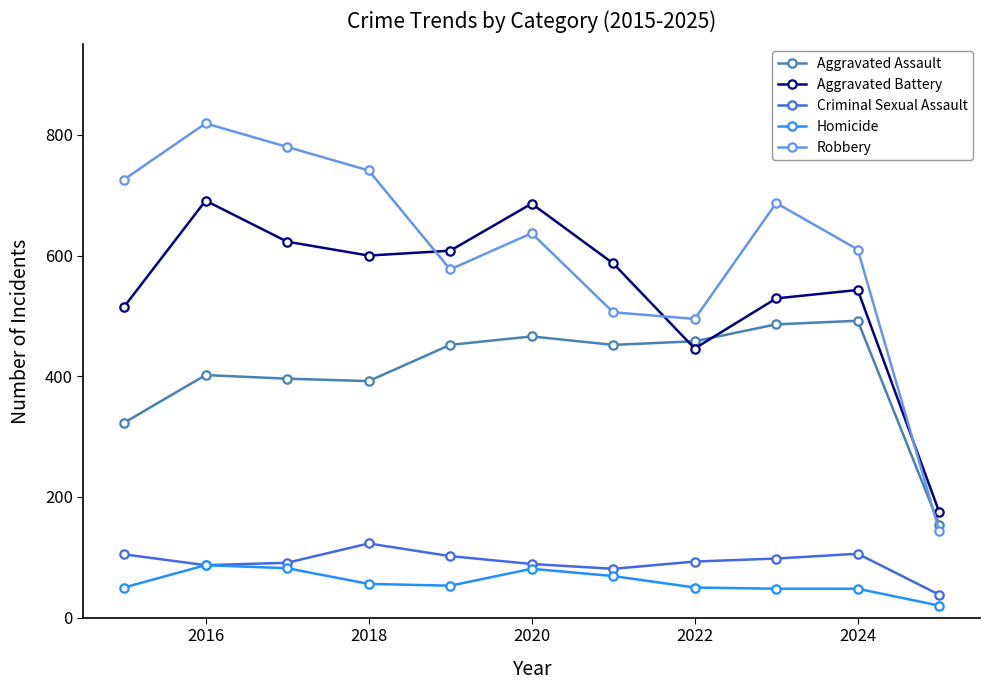

Which series has the widest spread of values?

Robbery